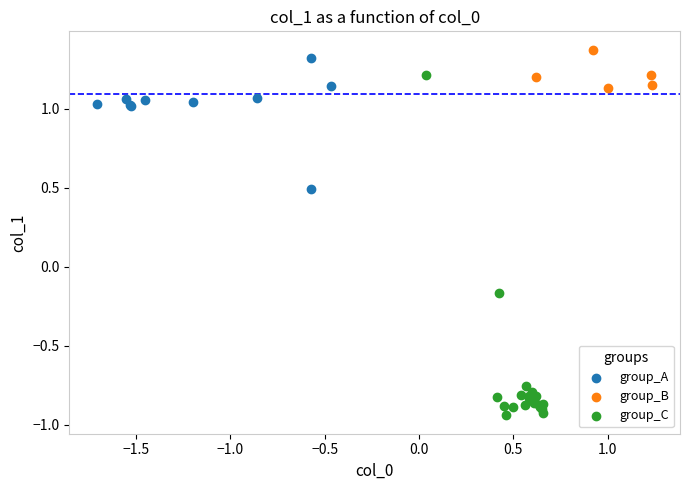

Which series reaches the minimum Y coordinate?

group_C